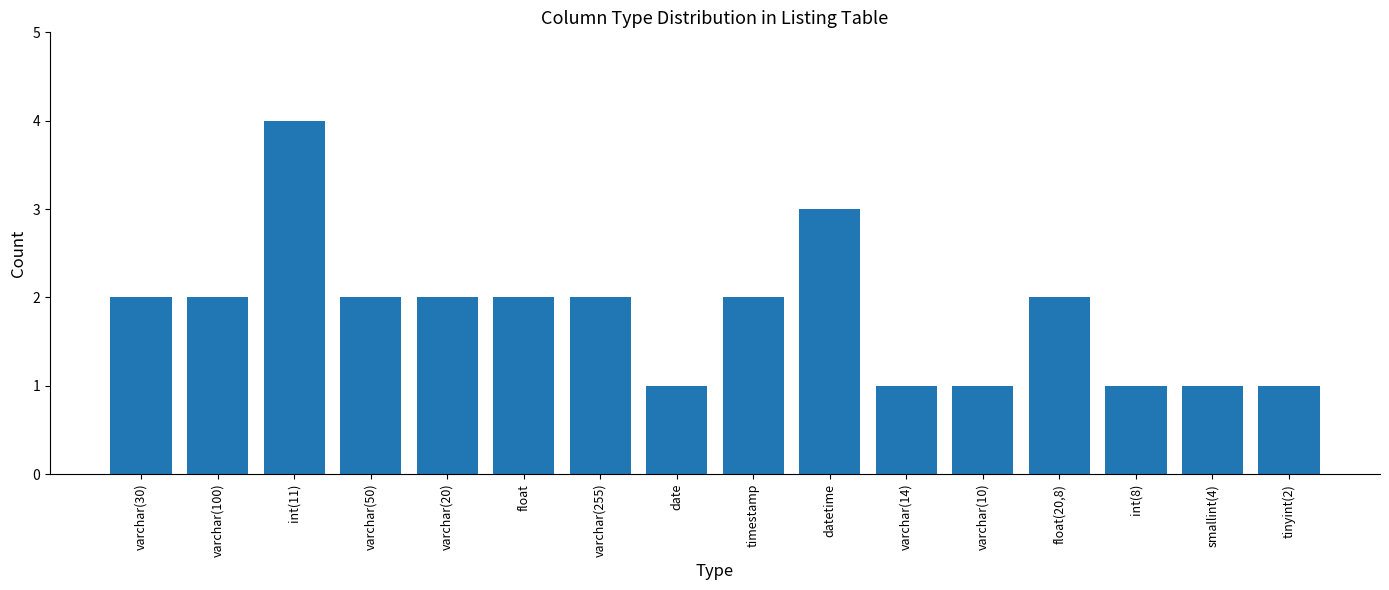

What is the greatest value displayed?

4